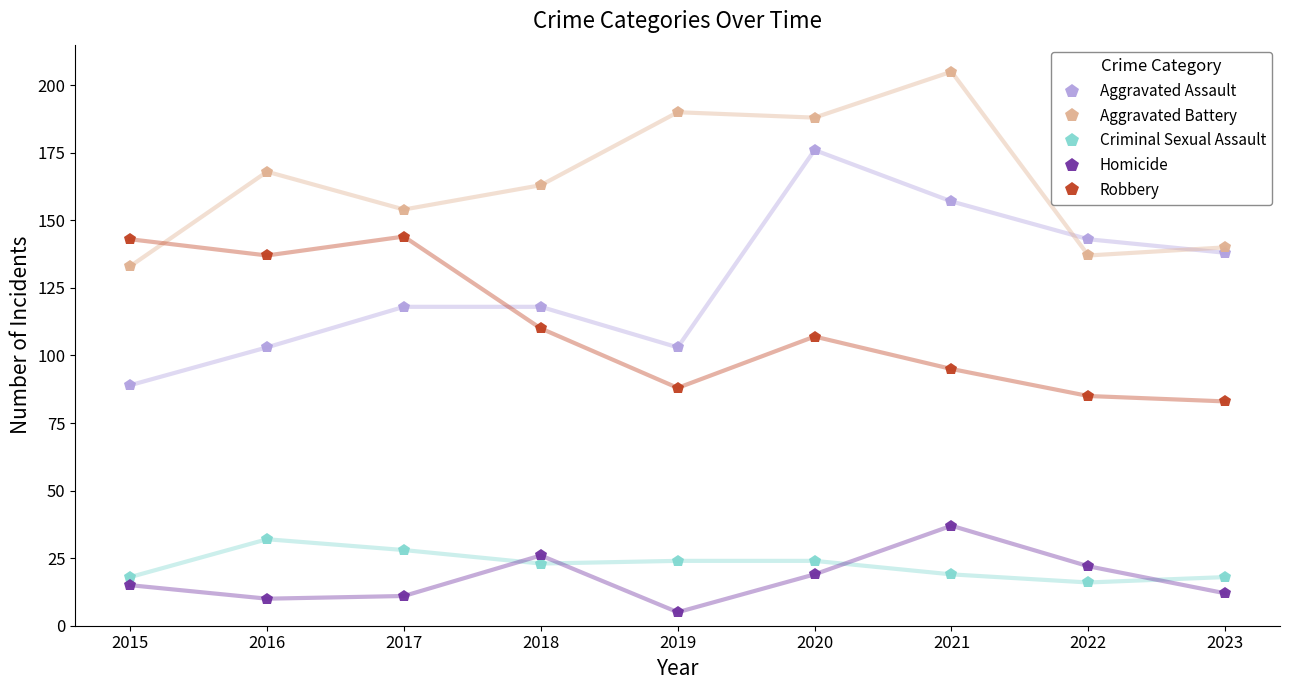

How many values in the Criminal Sexual Assault series are below 23?

4